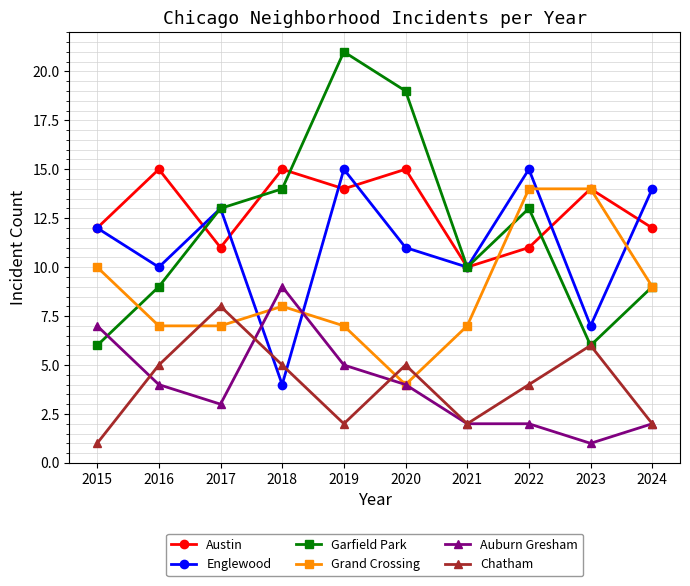

What is the minimum value shown in the chart?

1